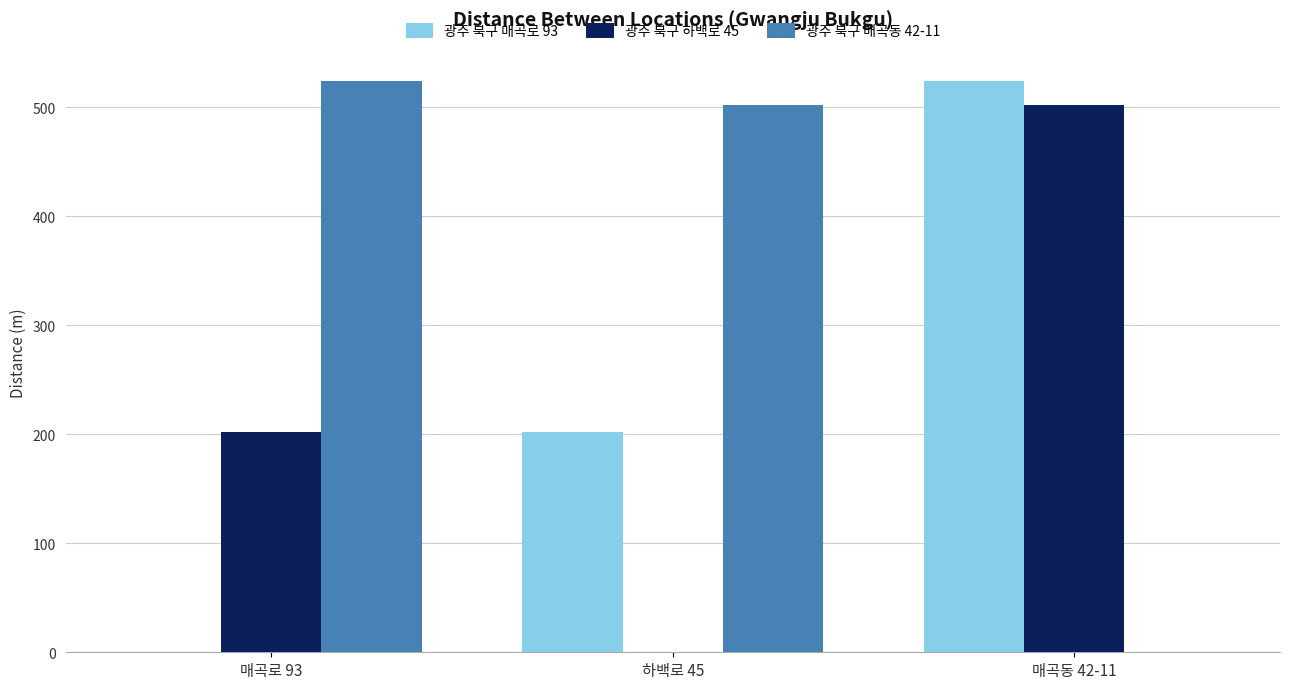

At which label does 광주 북구 매곡로 93 reach its peak?

매곡동 42-11